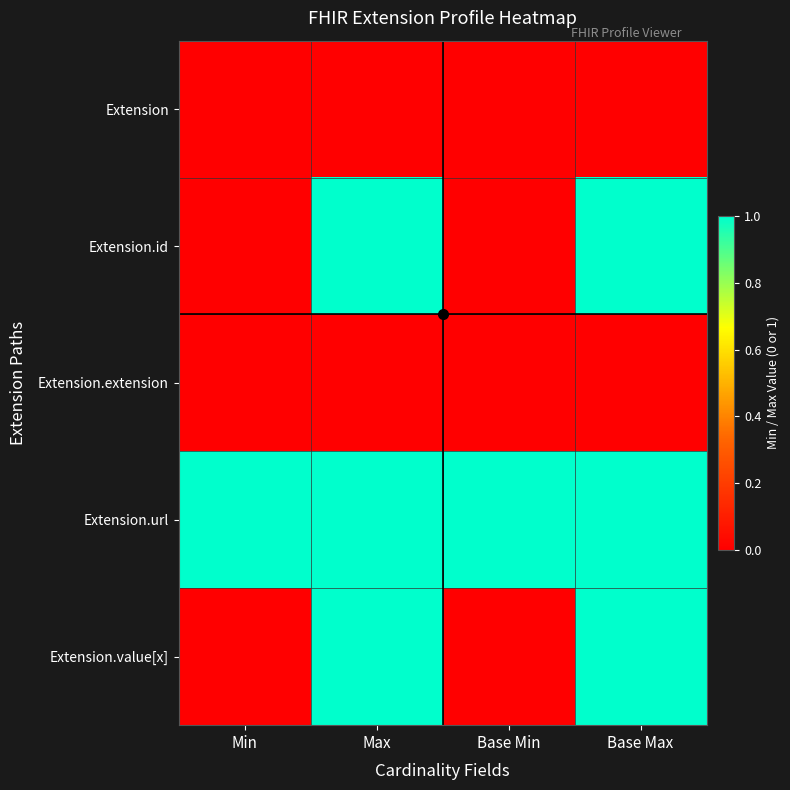

Reading right to left, extract all data points from this chart.

Extension: Base Max=0	Base Min=0	Max=0	Min=0
Extension.id: Base Max=1	Base Min=0	Max=1	Min=0
Extension.extension: Base Max=0	Base Min=0	Max=0	Min=0
Extension.url: Base Max=1	Base Min=1	Max=1	Min=1
Extension.value[x]: Base Max=1	Base Min=0	Max=1	Min=0